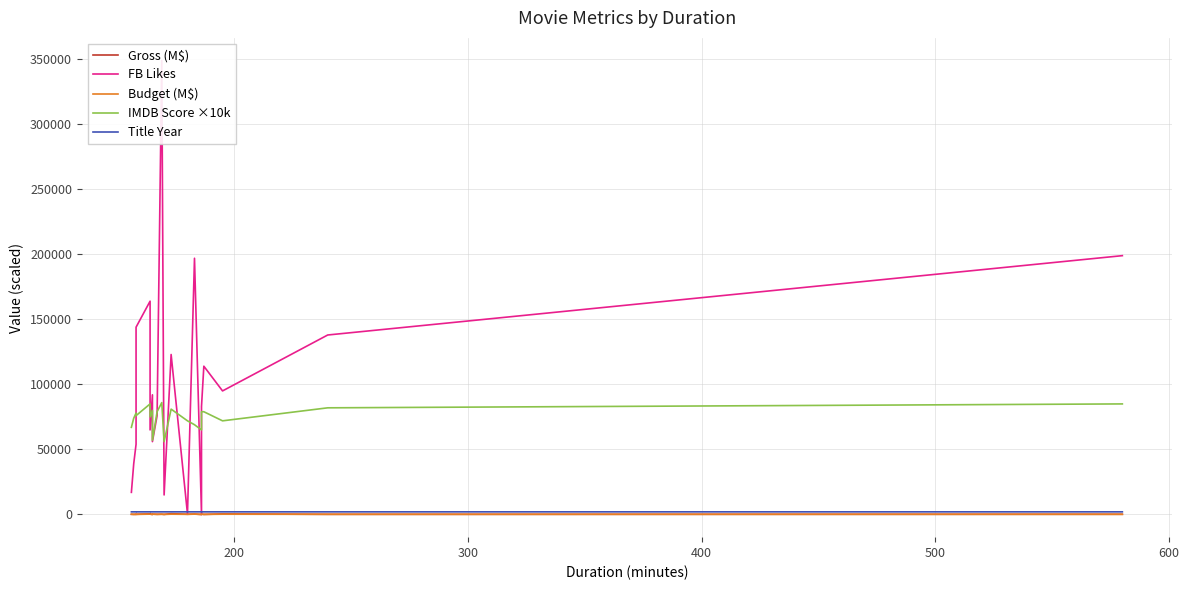

Which series ends up on top after the final intersection of FB Likes and Gross (M$)?

FB Likes